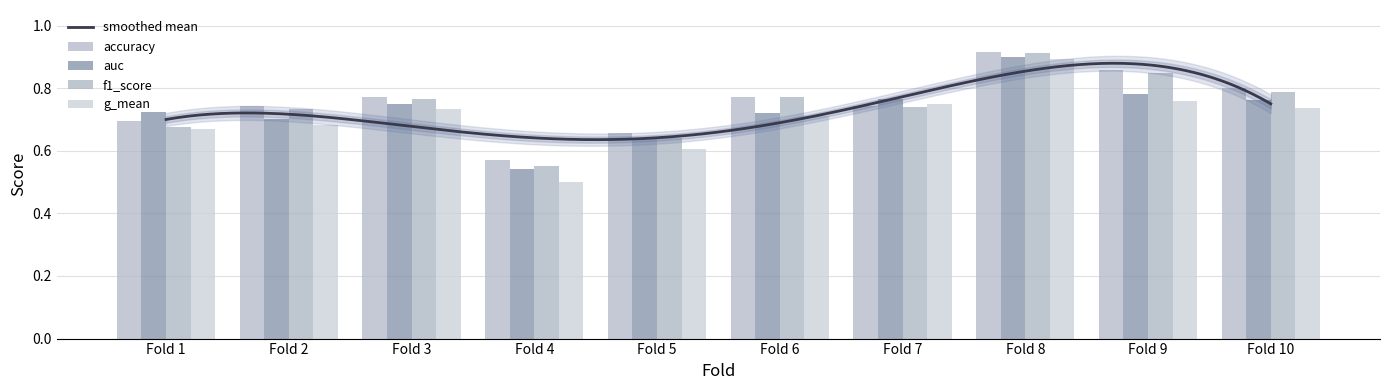

What is the difference between the maximum and minimum values in the auc series?

0.4